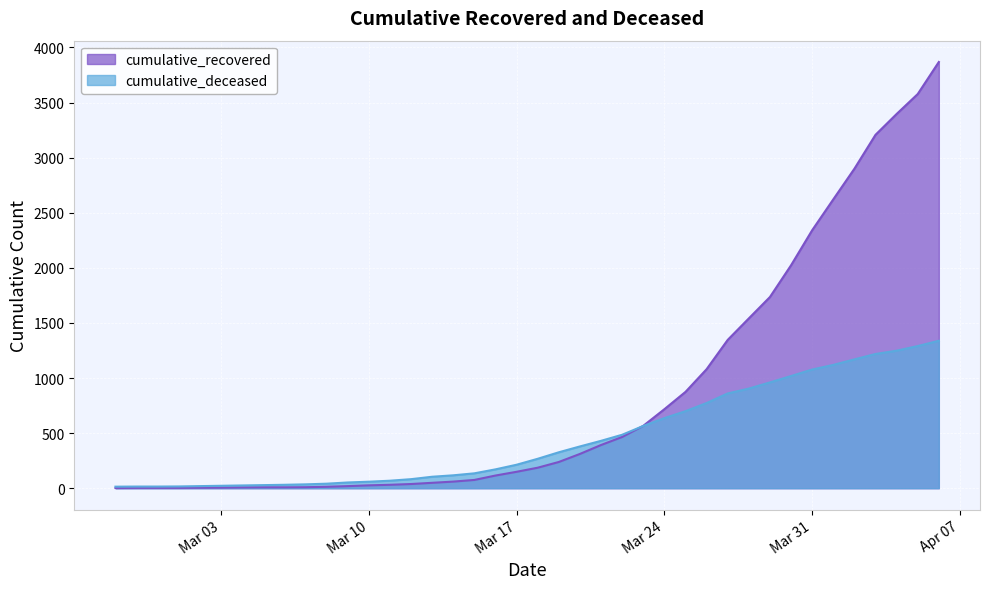

Which category has the highest value in the cumulative_recovered series?

2020-04-06